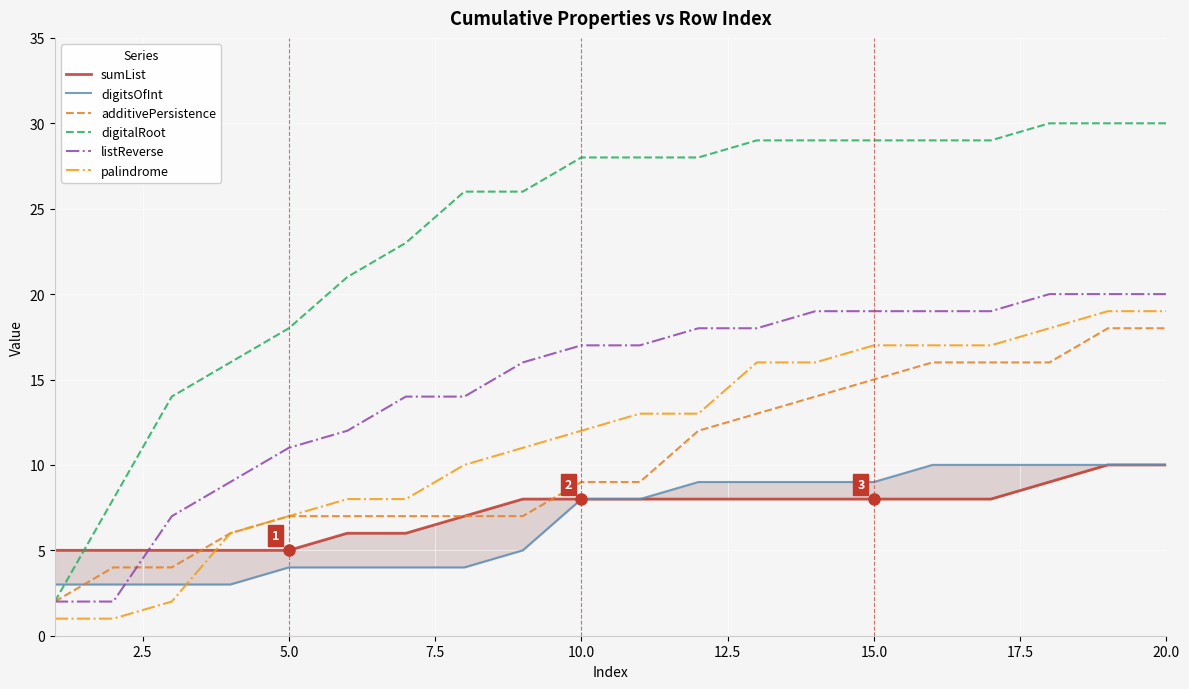

What is the highest value of the palindrome series?

19